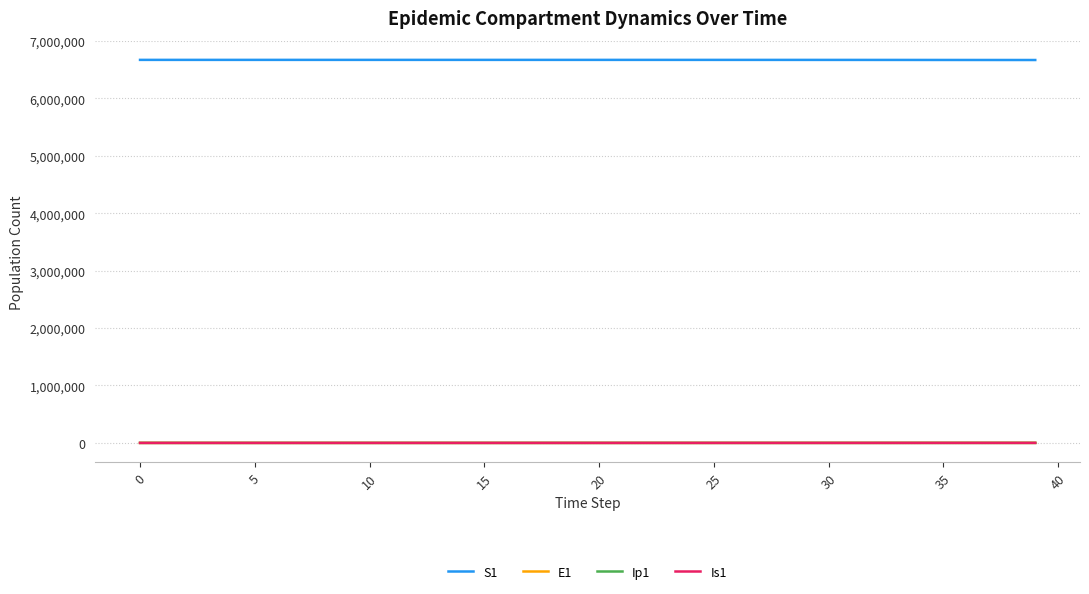

How many values in the Ip1 series are below 4?

20